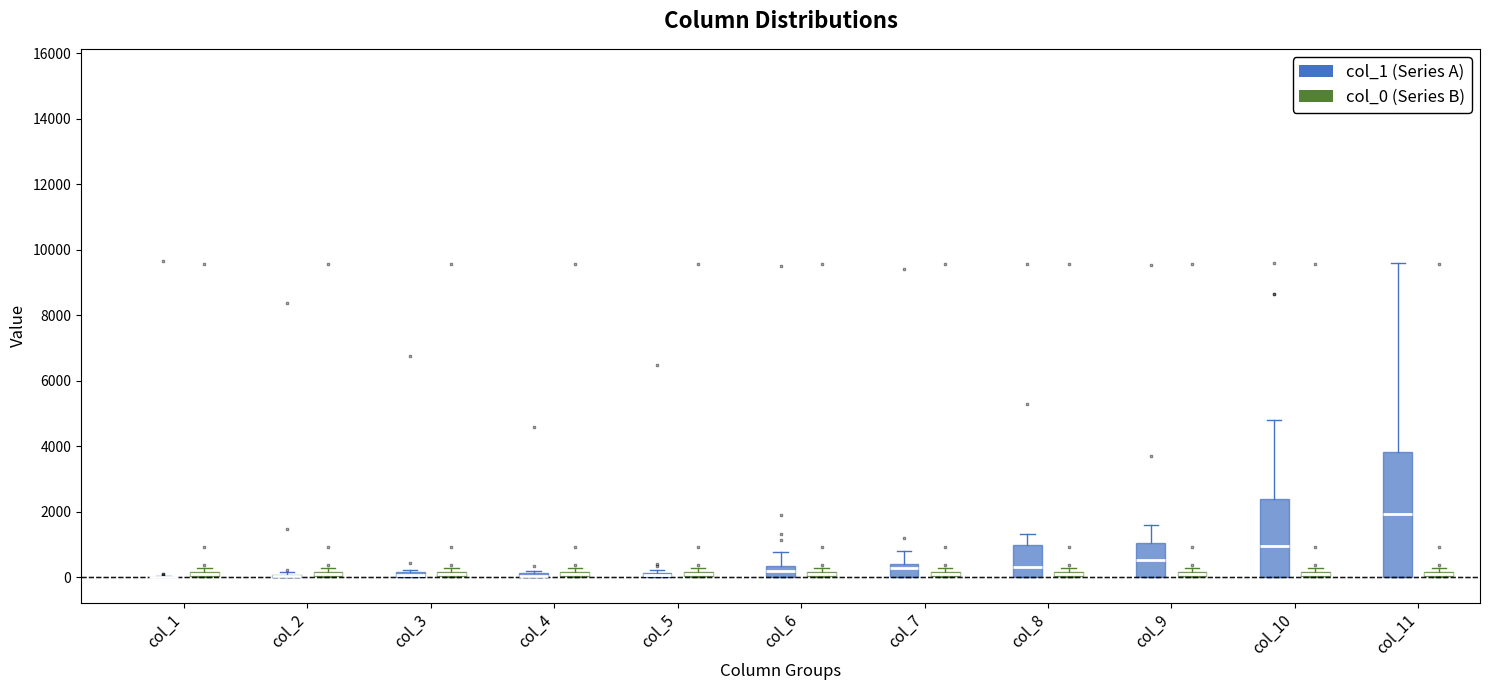

Which box is the tallest, from its lower edge to its upper edge?

col_11 (col_1 (Series A))